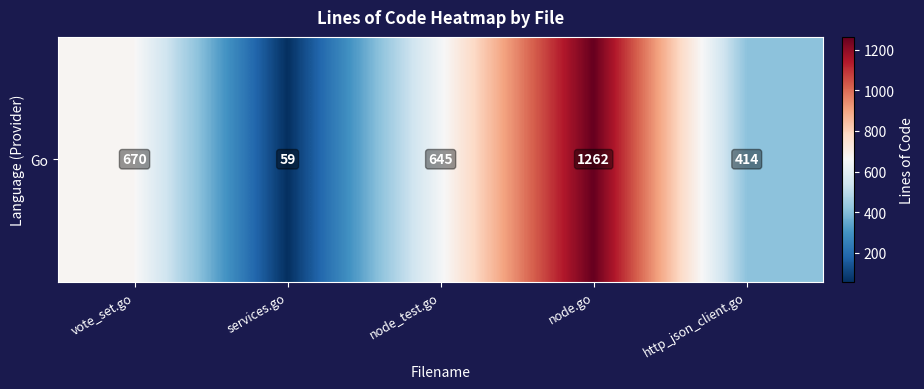

Which has a higher value, node_test.go or http_json_client.go?

node_test.go